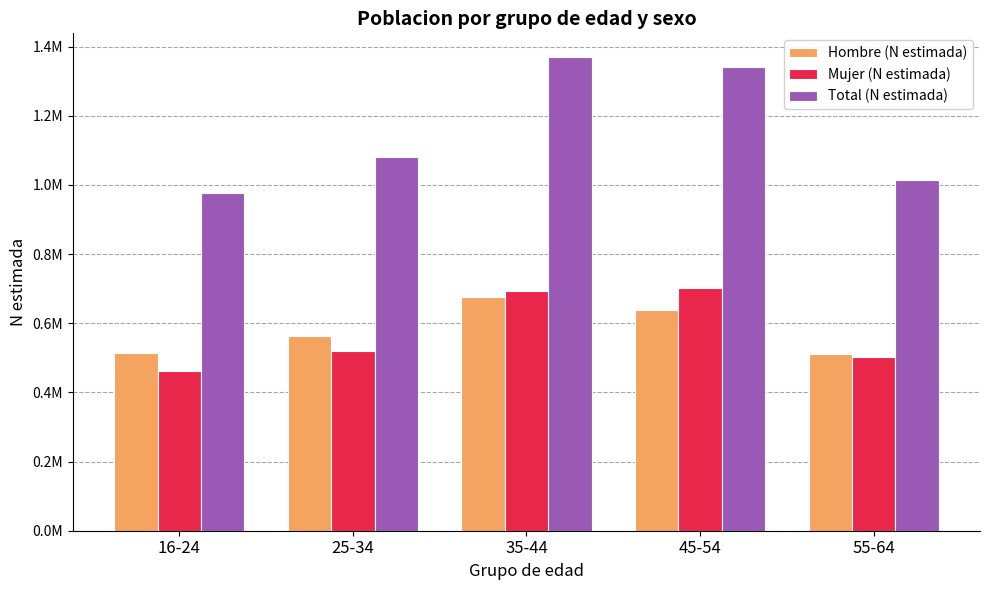

At which label does Mujer (N estimada) reach its minimum?

16-24